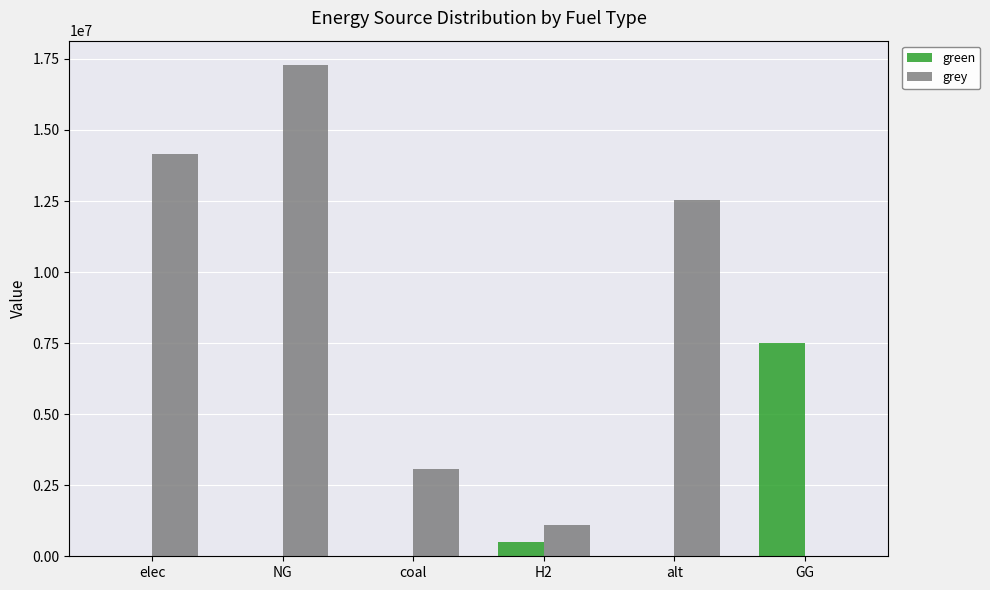

Is the value of grey at coal greater than the value of green at elec?

Yes